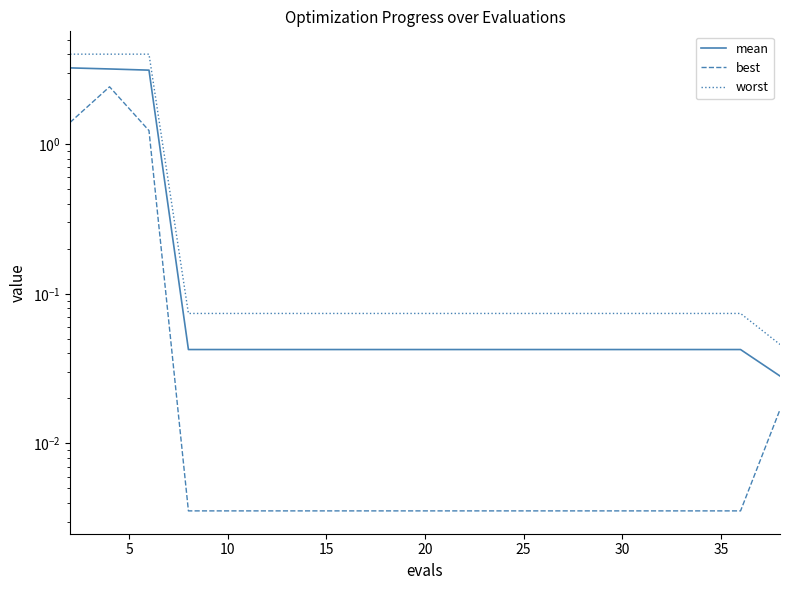

Does the chart have visible grid lines?

No